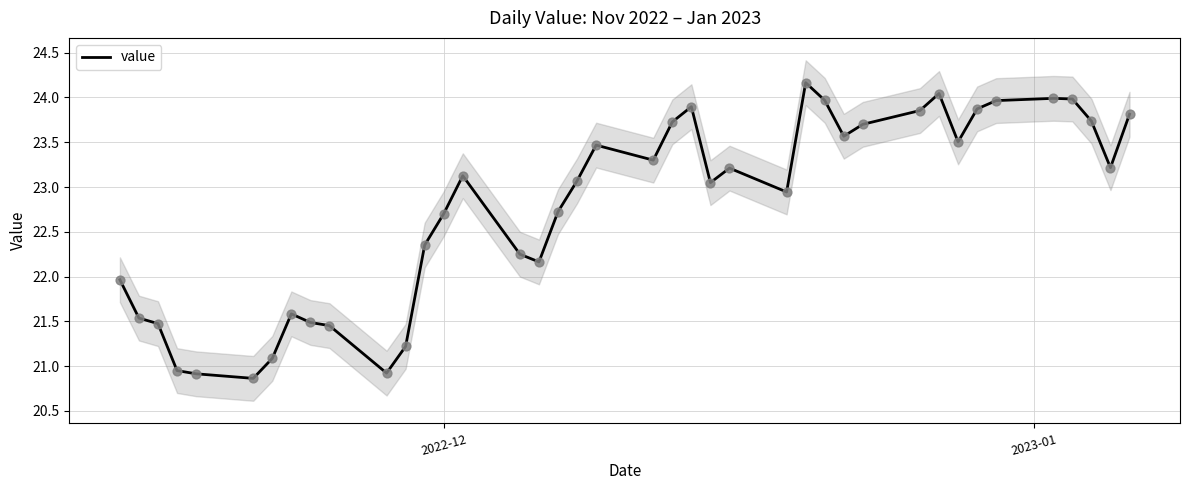

What is the minimum value for value?

20.9